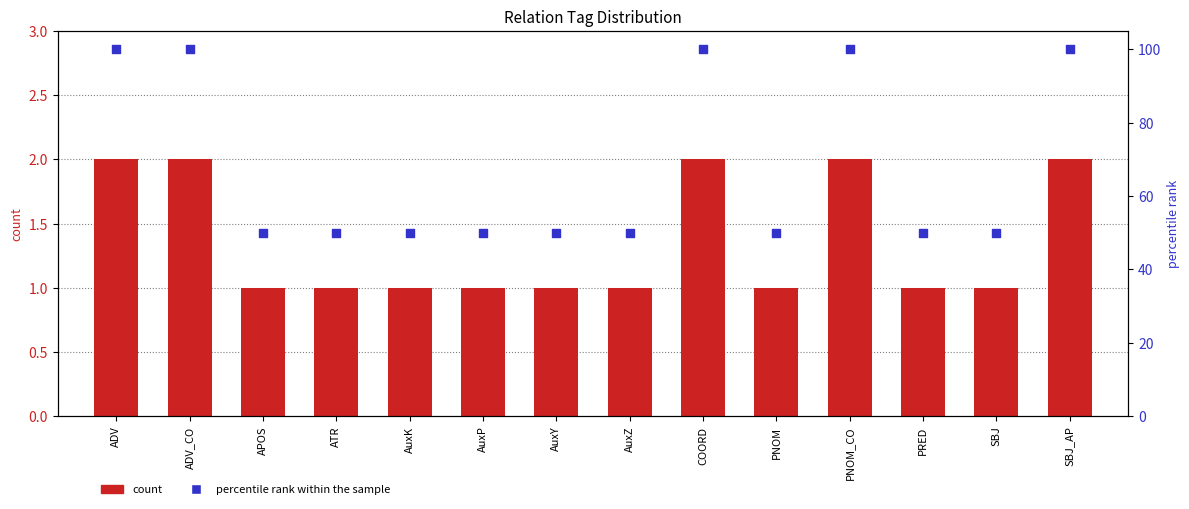

Is the value of count at SBJ greater than the value of percentile rank within the sample at ATR?

No